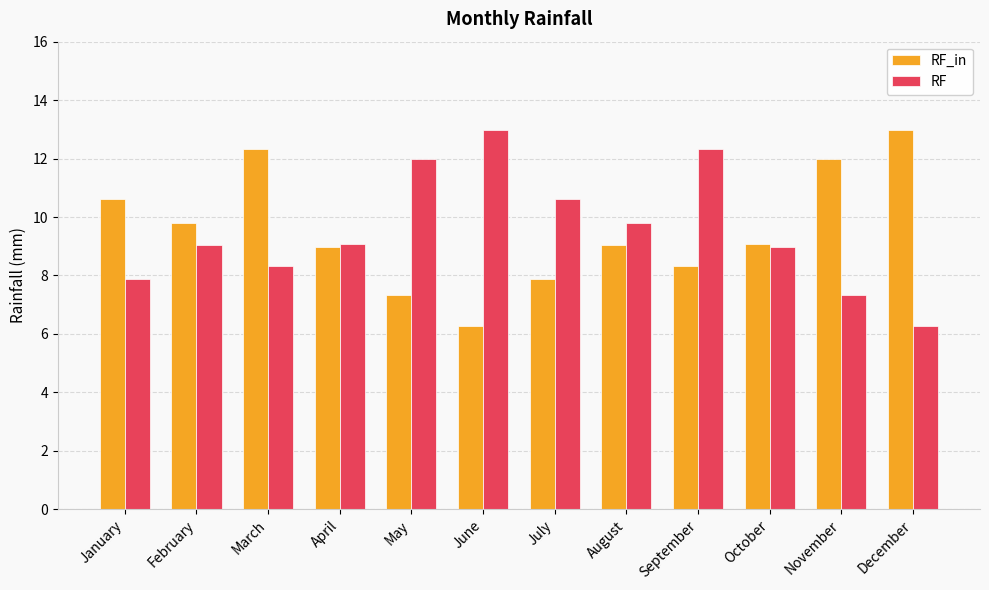

What is the value of the RF bar at the 7th from the left?

10.6